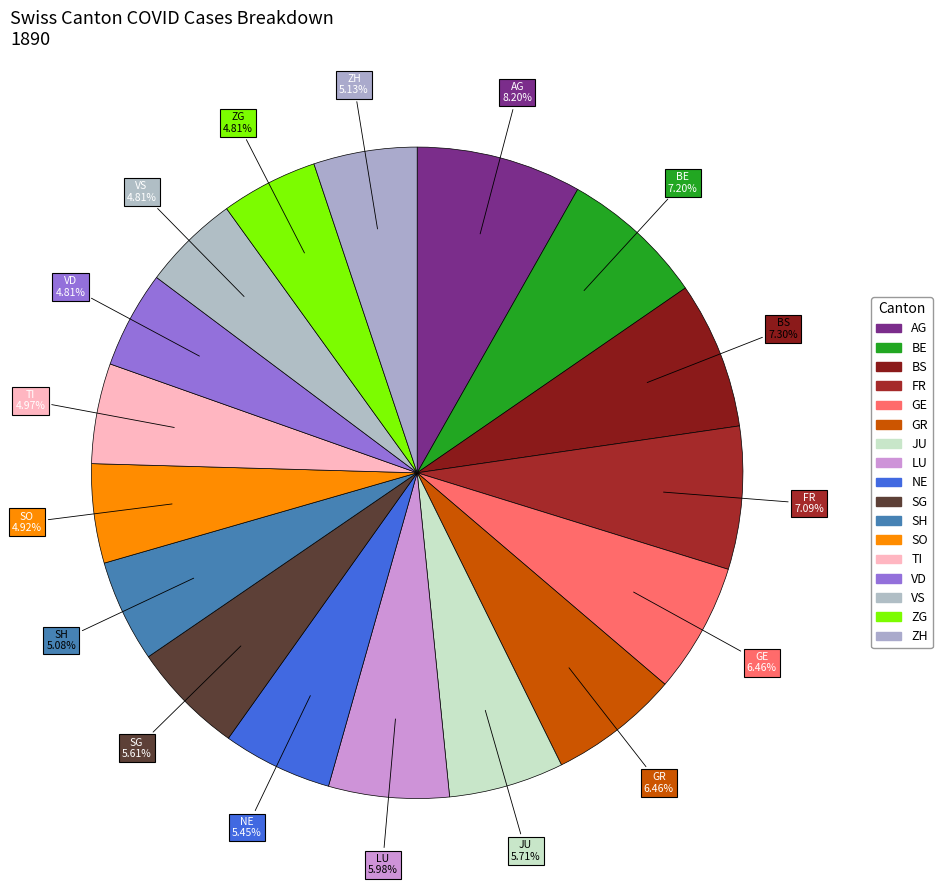

Count the number of slices in the pie.

17